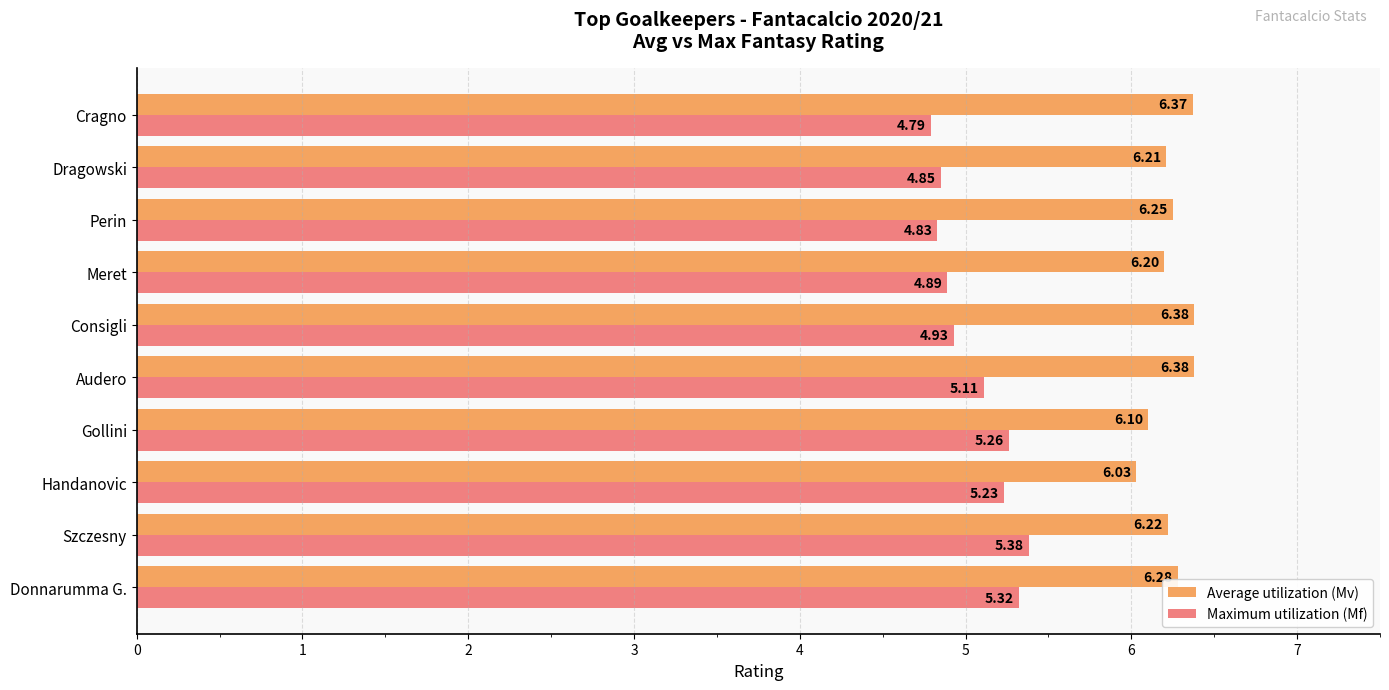

Which series has the largest total across all categories?

Average utilization (Mv)